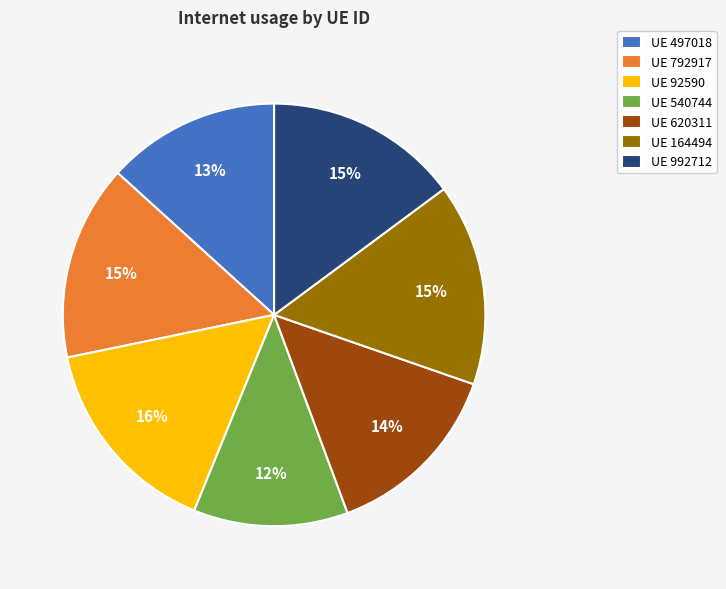

What is the smallest slice in the pie chart?

UE 540744